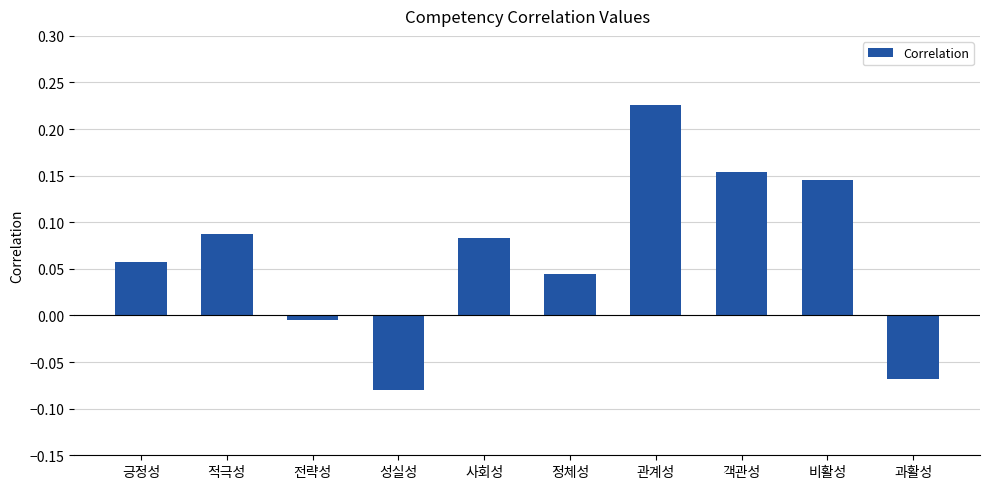

The chart shows a value of 0.0 at 긍정성. True or false?

False